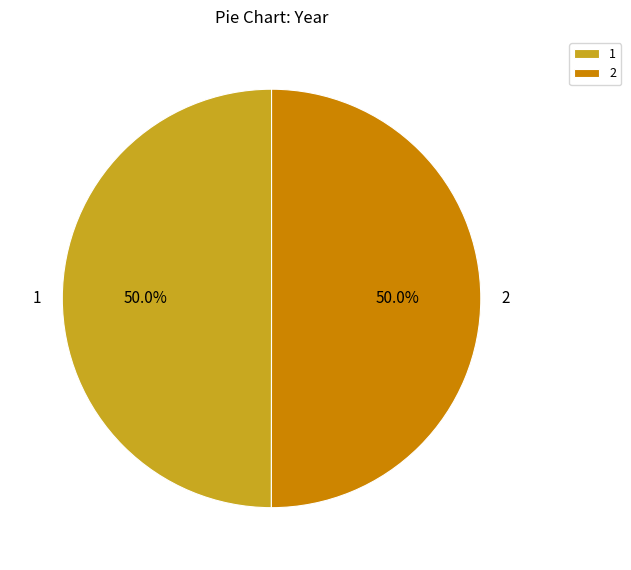

Is it true that 1 is 42% of the pie?

False